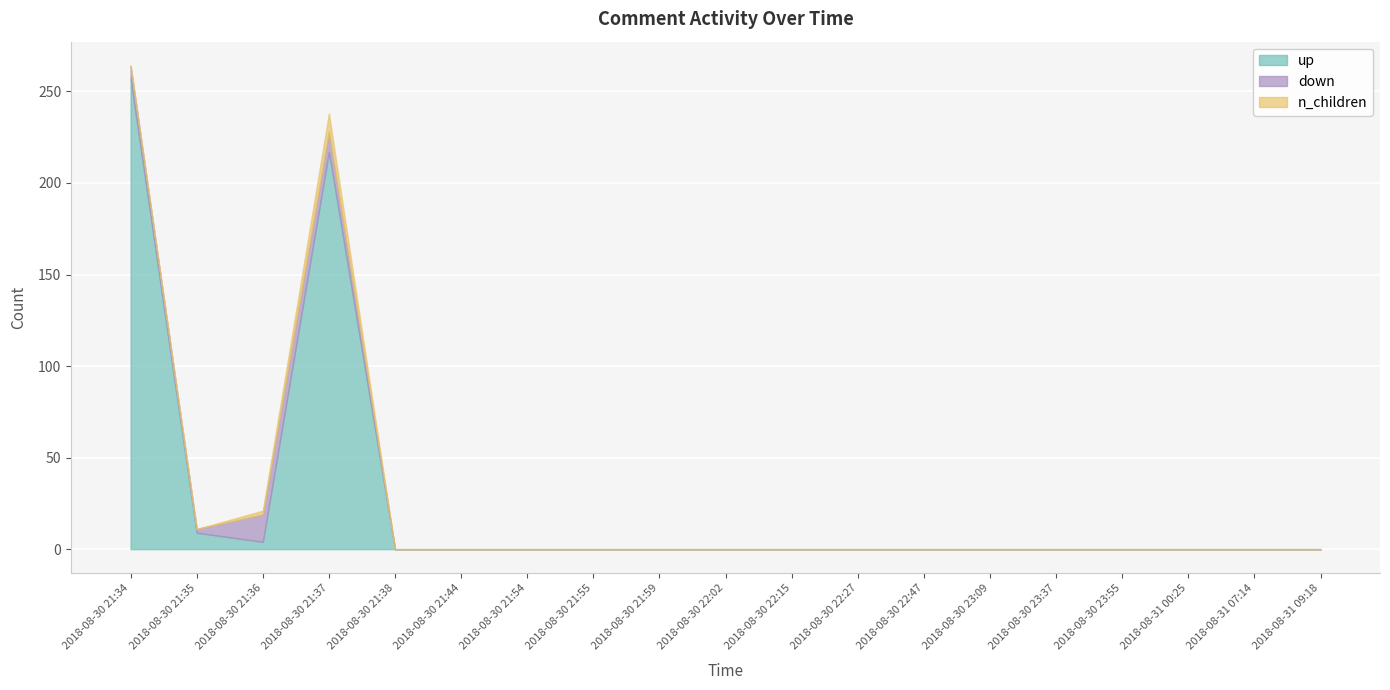

Rank the series by their maximum value, from lowest to highest.

n_children, down, up